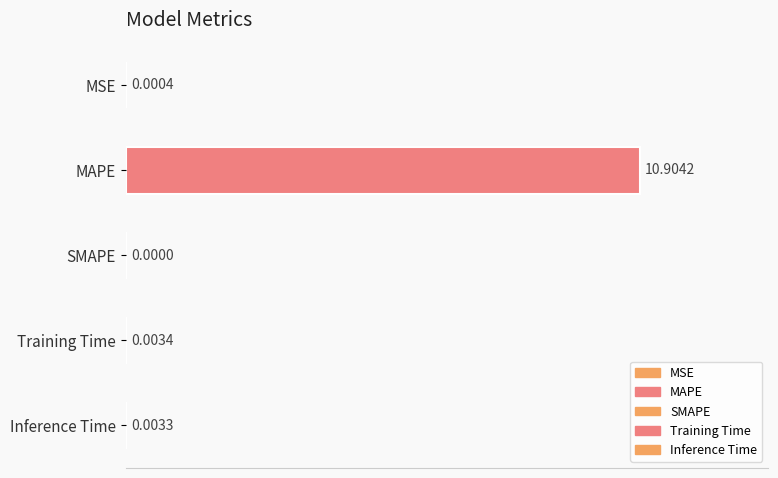

Are the bars horizontal?

Yes